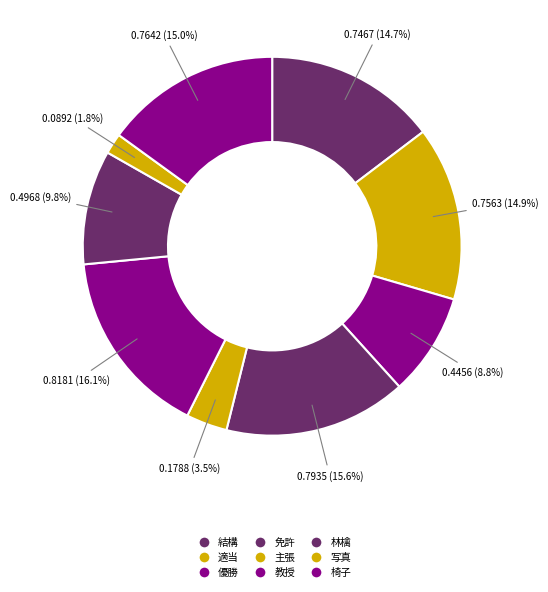

Is the sum of 椅子 and 結構 greater than half?

No